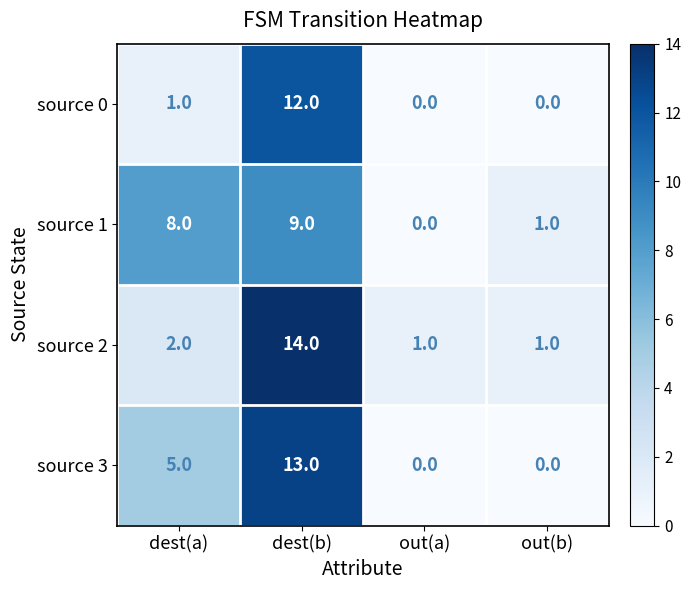

Reading left to right, extract all data points from this chart.

source 0: dest(a)=1	dest(b)=12	out(a)=0	out(b)=0
source 1: dest(a)=8	dest(b)=9	out(a)=0	out(b)=1
source 2: dest(a)=2	dest(b)=14	out(a)=1	out(b)=1
source 3: dest(a)=5	dest(b)=13	out(a)=0	out(b)=0